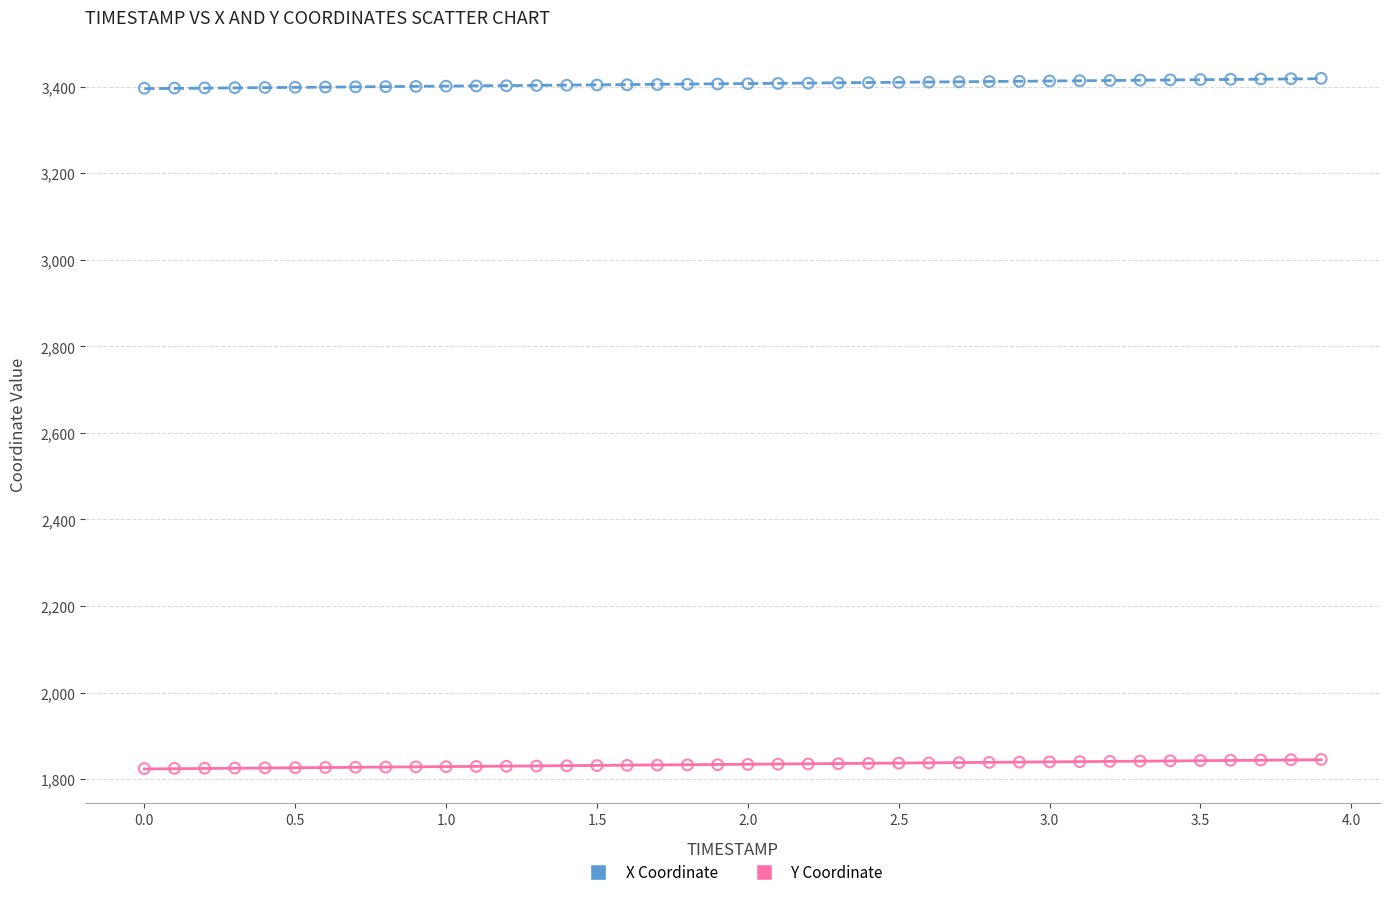

Across all data points, what is the range of Y values (max minus min)?

1595.2